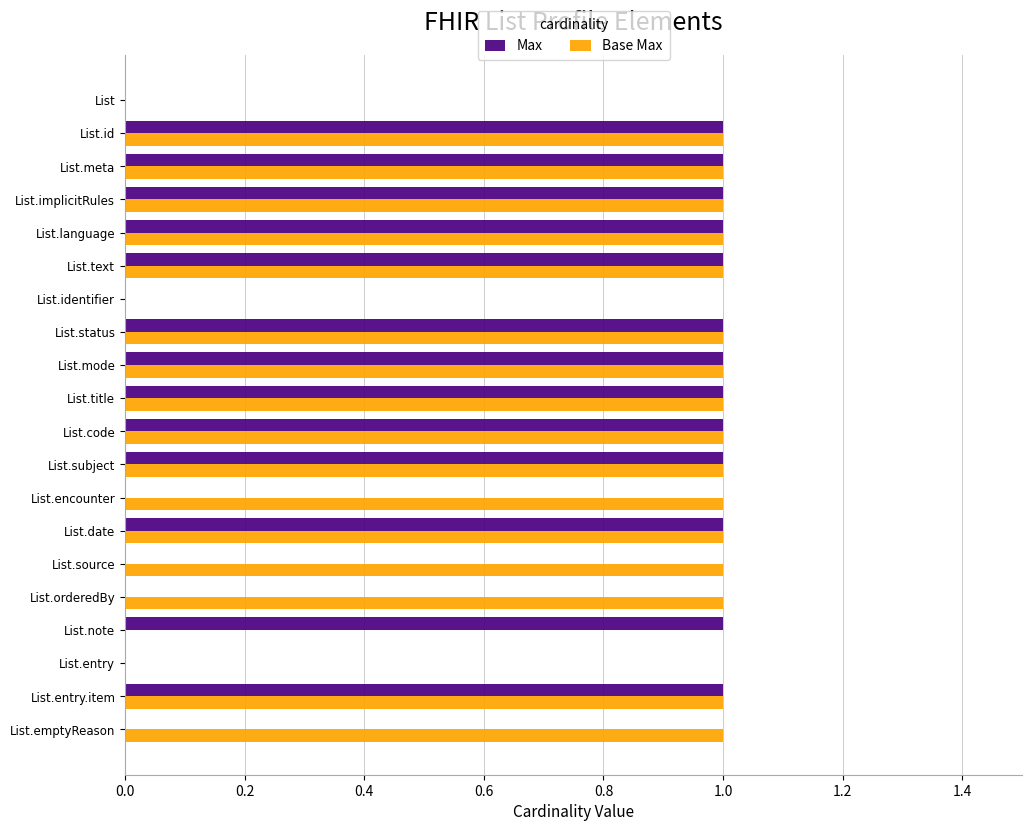

The value of Base Max at List.meta is 1. True or false?

True